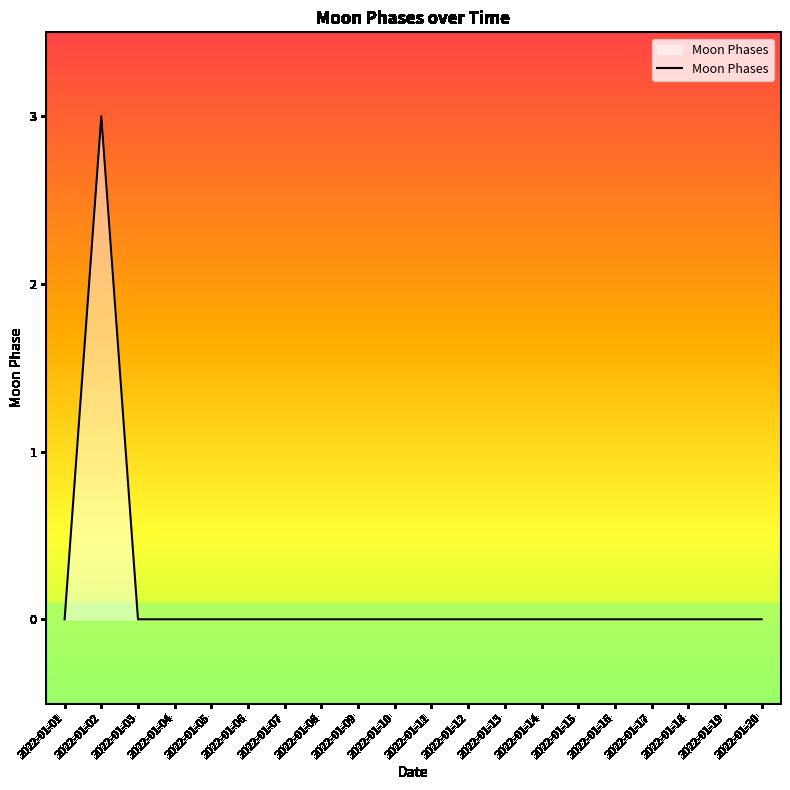

Which label corresponds to the largest value in the chart?

2022-01-02